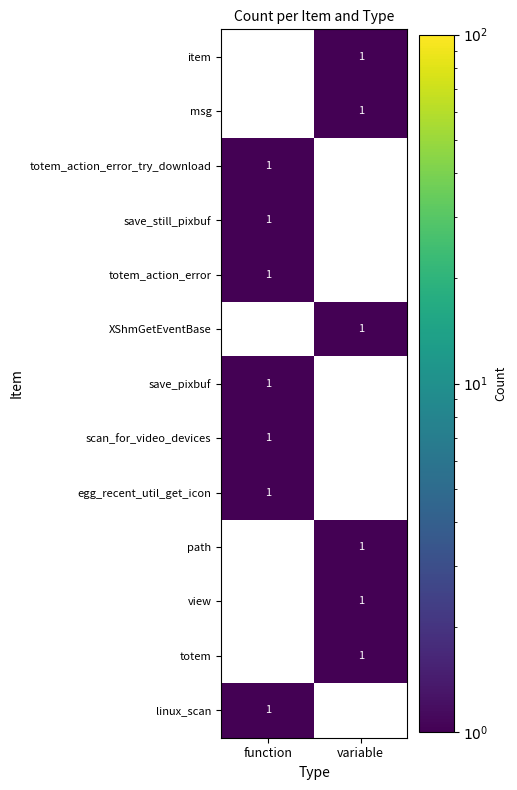

How many distinct data groups are displayed?

13